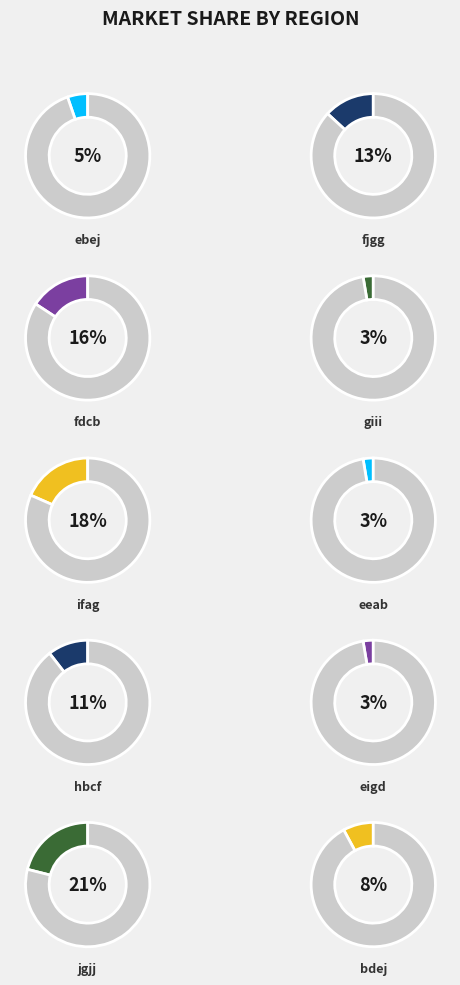

What is the largest slice in the pie chart?

jgjj